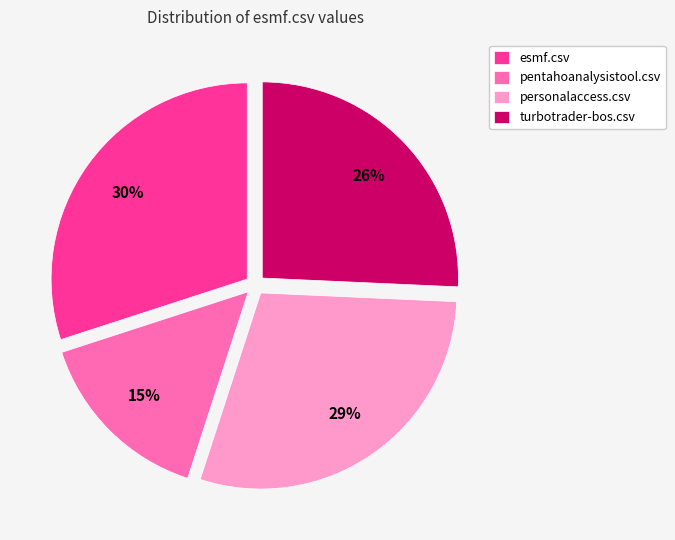

What percentage is the turbotrader-bos.csv slice, to the nearest percent?

26%